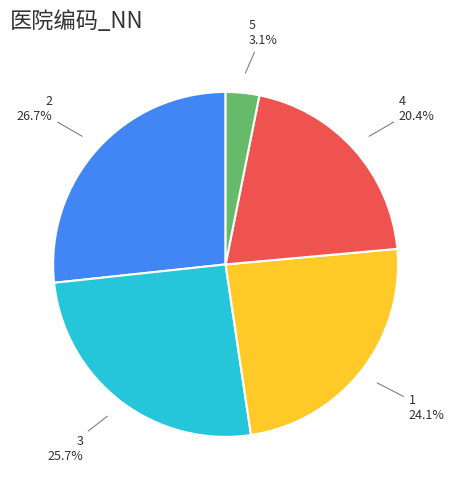

Is there any slice that represents more than half of the pie?

No